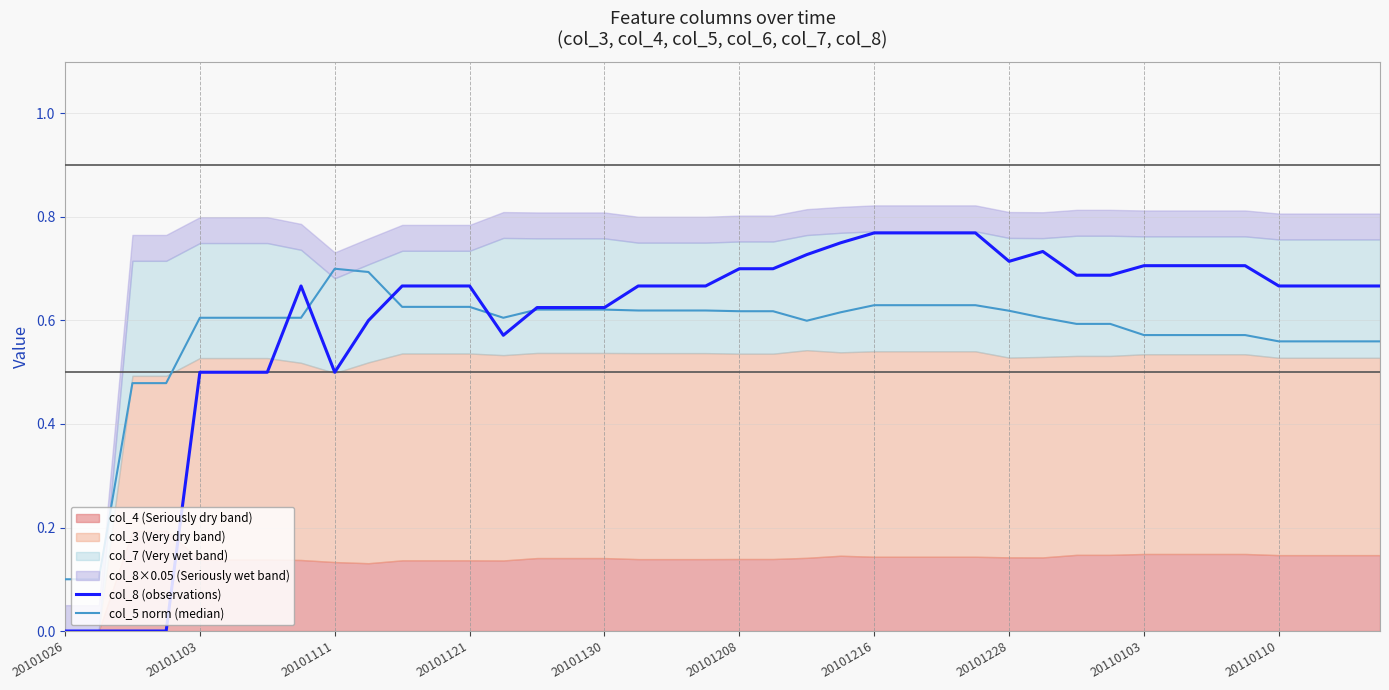

What is the value of the col_8 (observations) point at the 7th from the left?

0.5